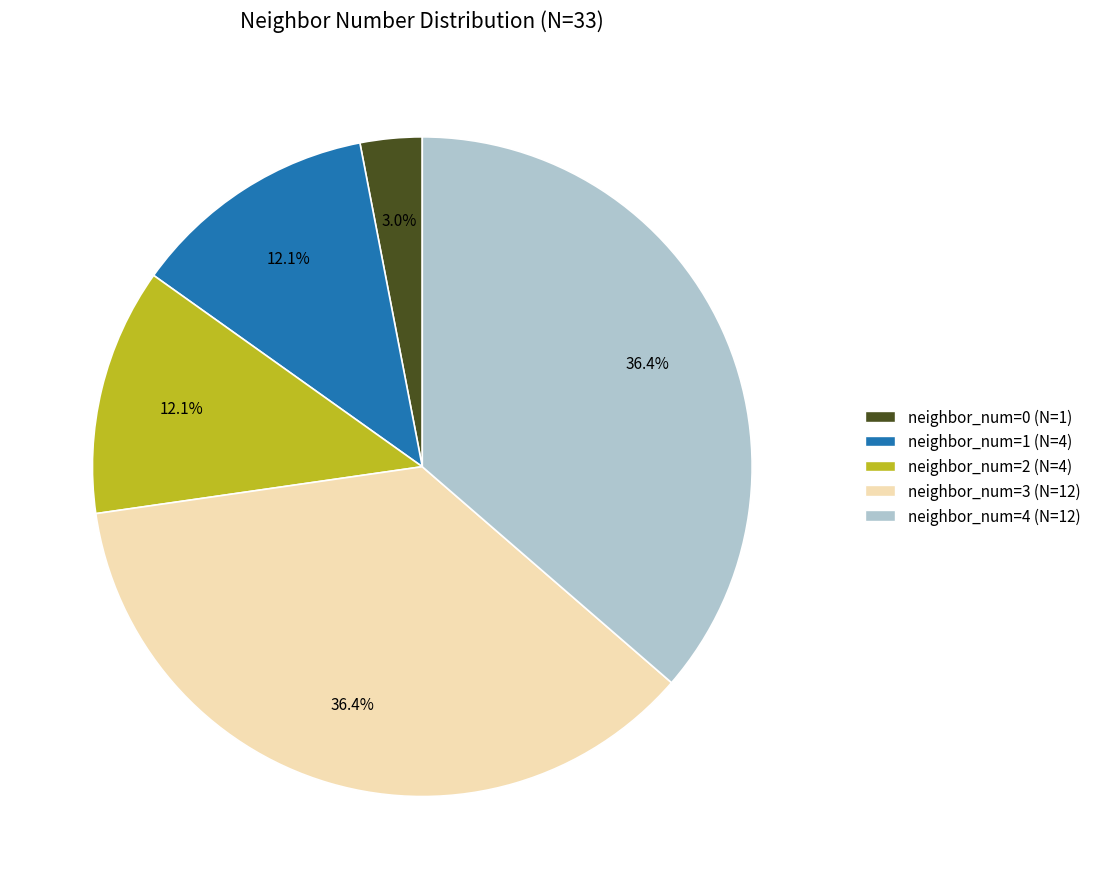

What is the ratio of the value at neighbor_num=2 (N=4) to the value at neighbor_num=4 (N=12)?

0.3